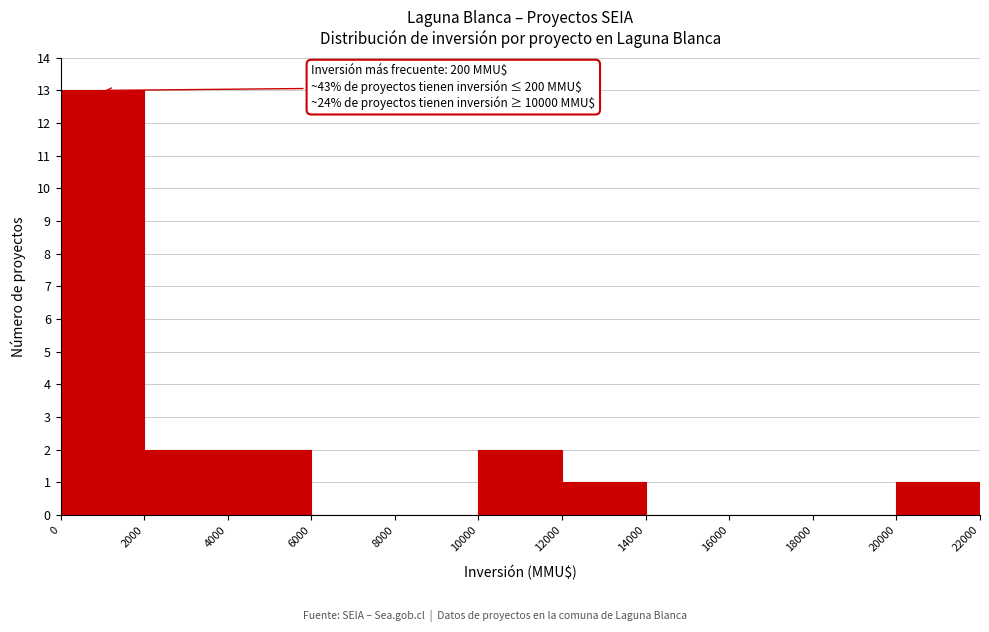

Which range on the x-axis has the tallest bar?

0 to 2000